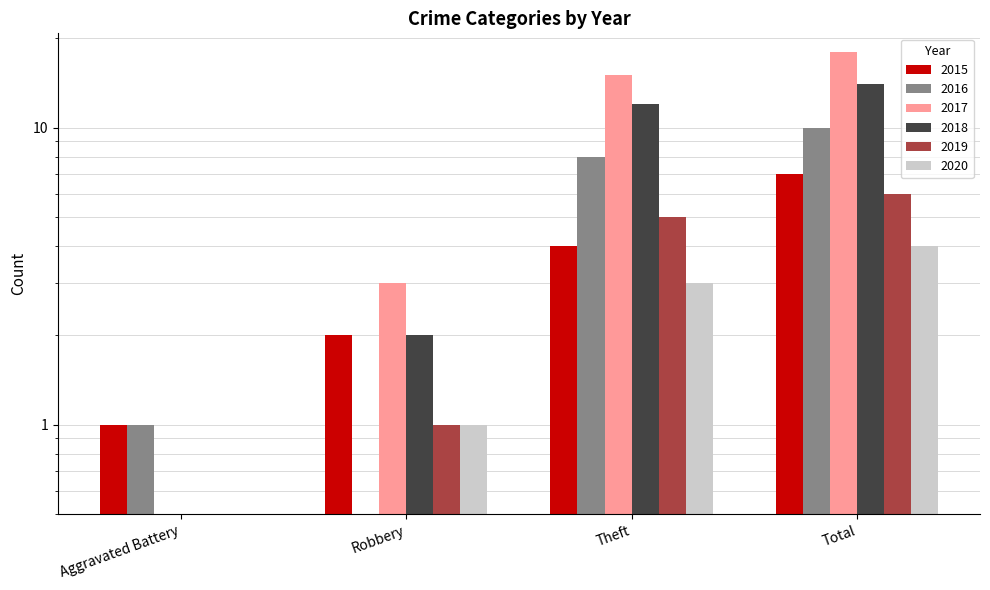

Rank the categories by 2020 value from lowest to highest.

Aggravated Battery, Robbery, Theft, Total